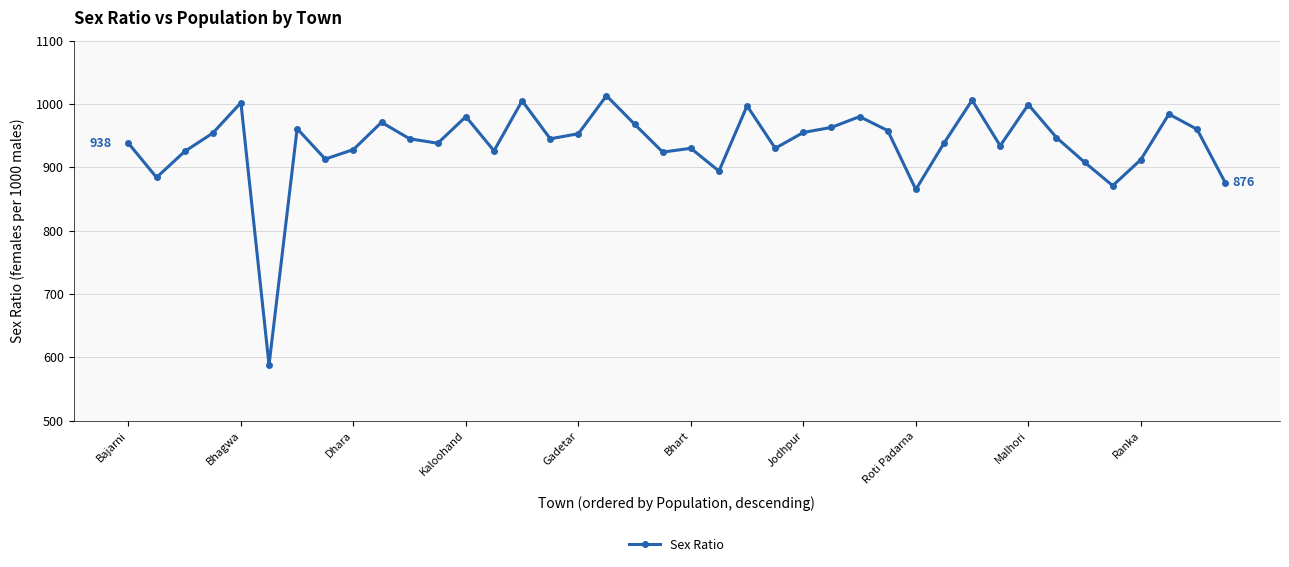

What is the difference between the maximum and minimum values?

425